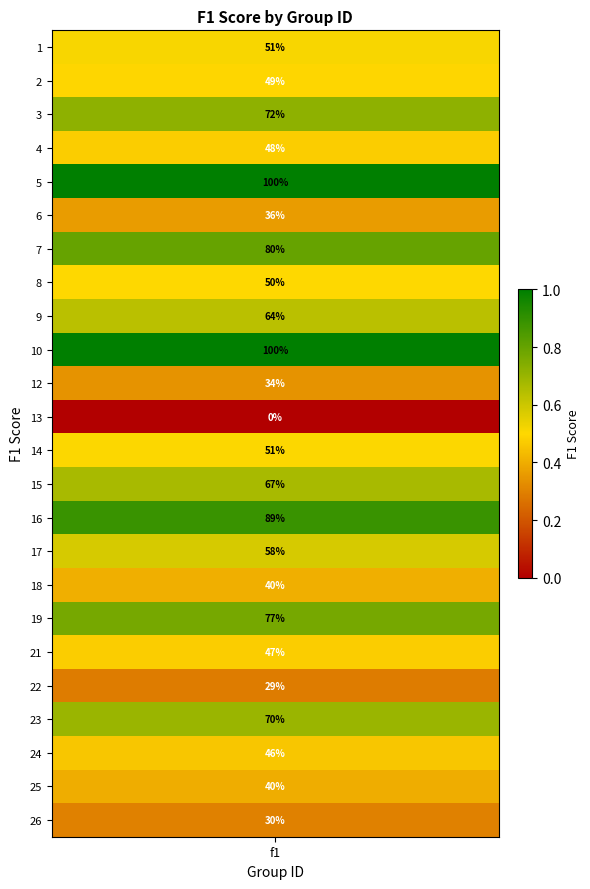

What is the maximum value shown in the chart?

1.0